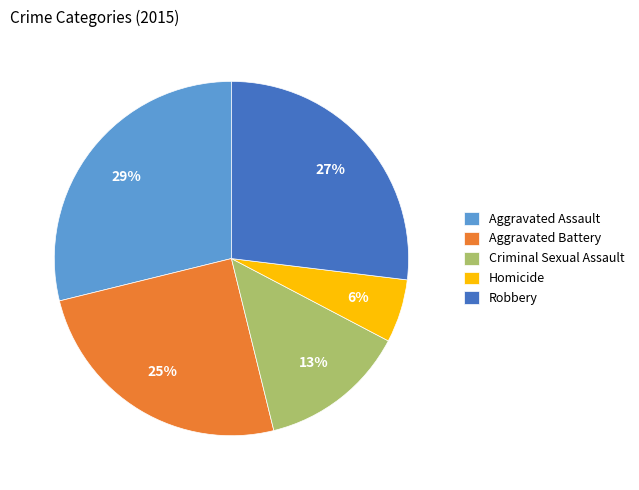

Is there any slice that represents more than half of the pie?

No